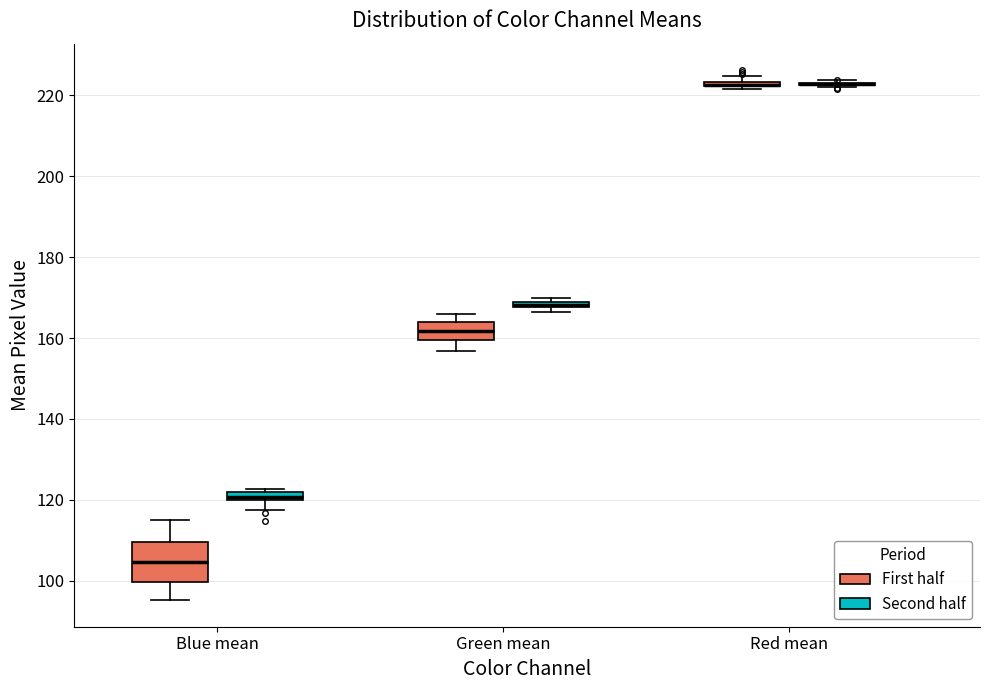

Comparing the boxes themselves (not the whiskers), which one is the tallest?

Blue mean (First half)